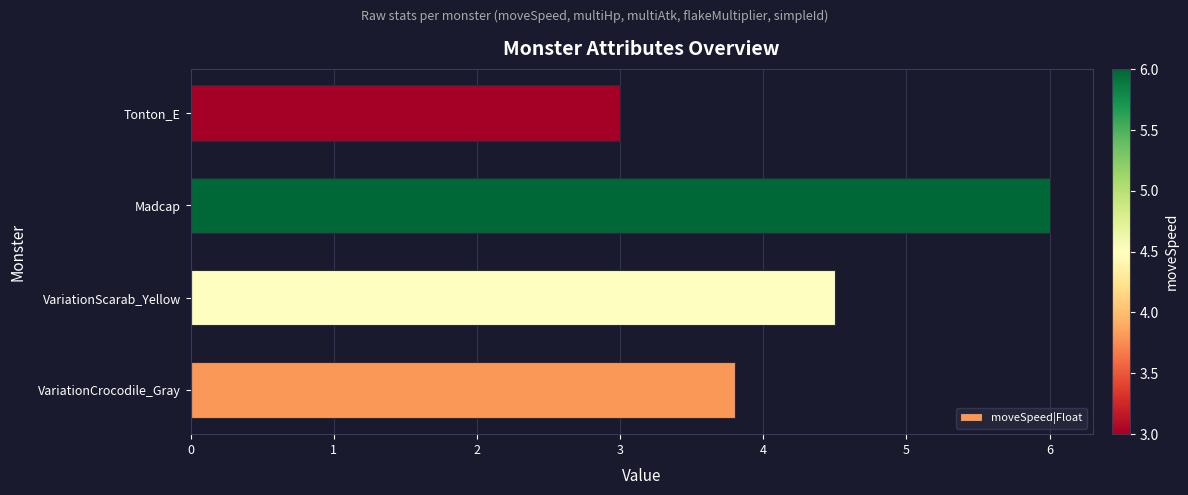

How many bars are there in total?

4